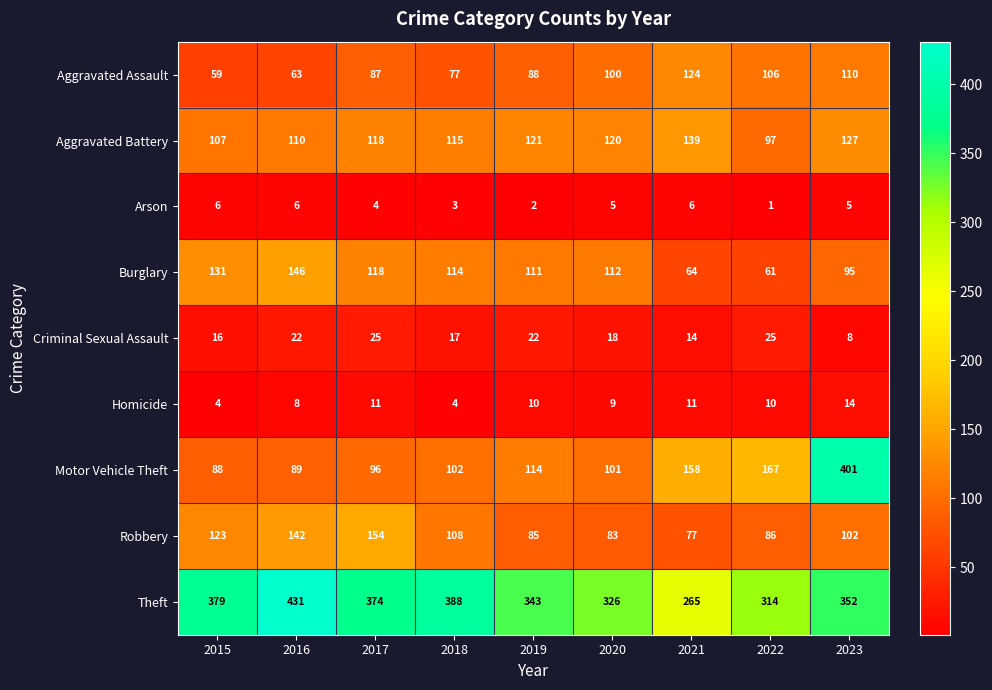

List the series in order of their peak value, highest first.

Theft, Motor Vehicle Theft, Robbery, Burglary, Aggravated Battery, Aggravated Assault, Criminal Sexual Assault, Homicide, Arson